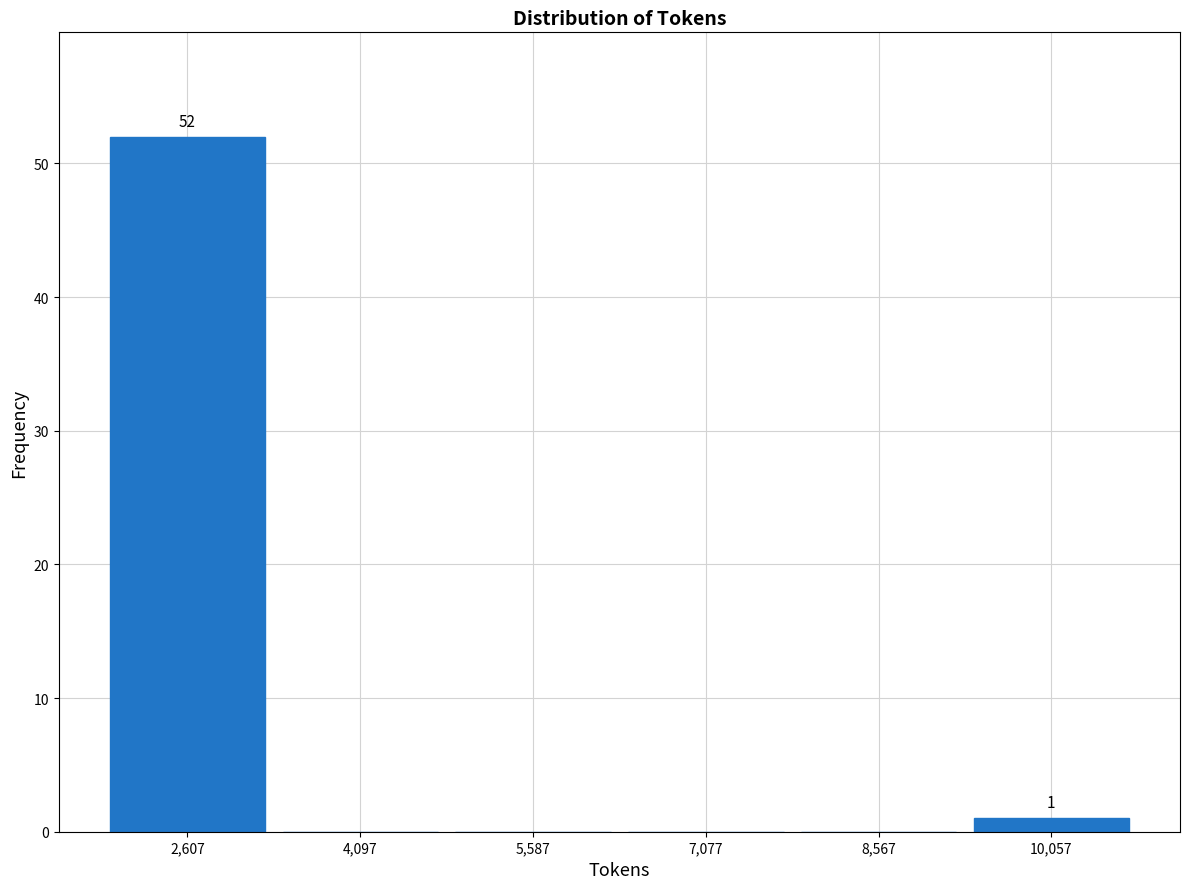

Over which range of the x-axis is the bar tallest?

1800 to 3400